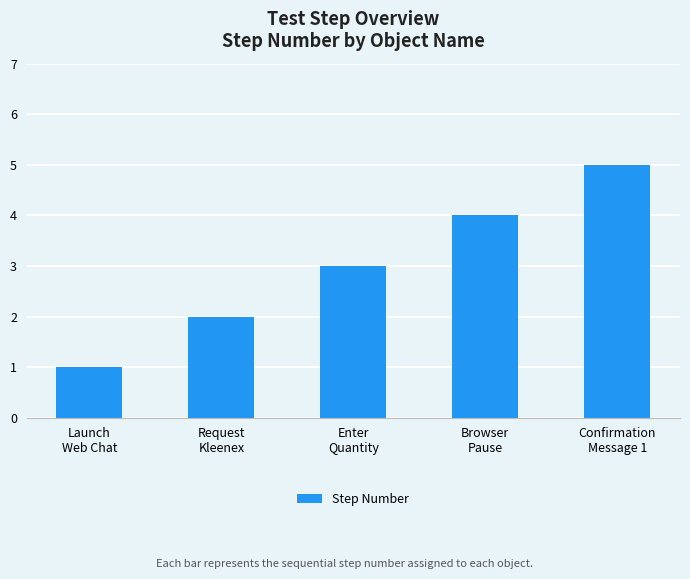

List the labels in order of value, smallest first.

Launch
Web Chat, Request
Kleenex, Enter
Quantity, Browser
Pause, Confirmation
Message 1